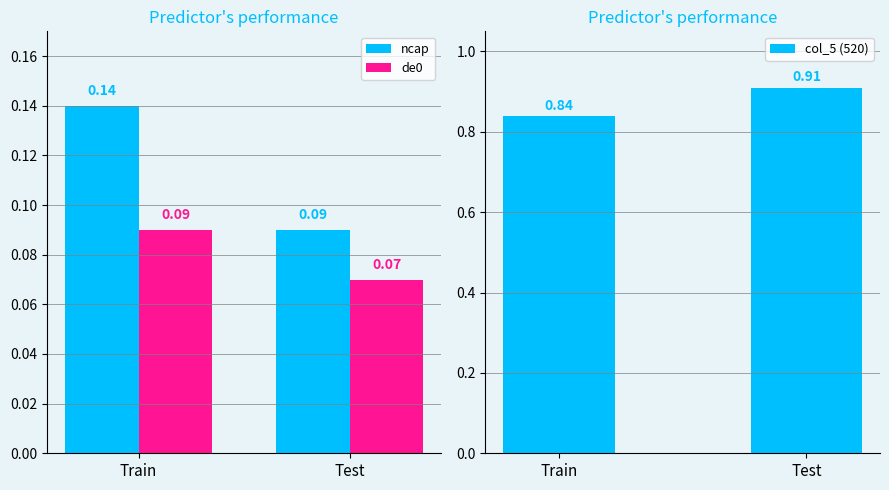

What is the sum of the de0 values at Test and Train?

0.2